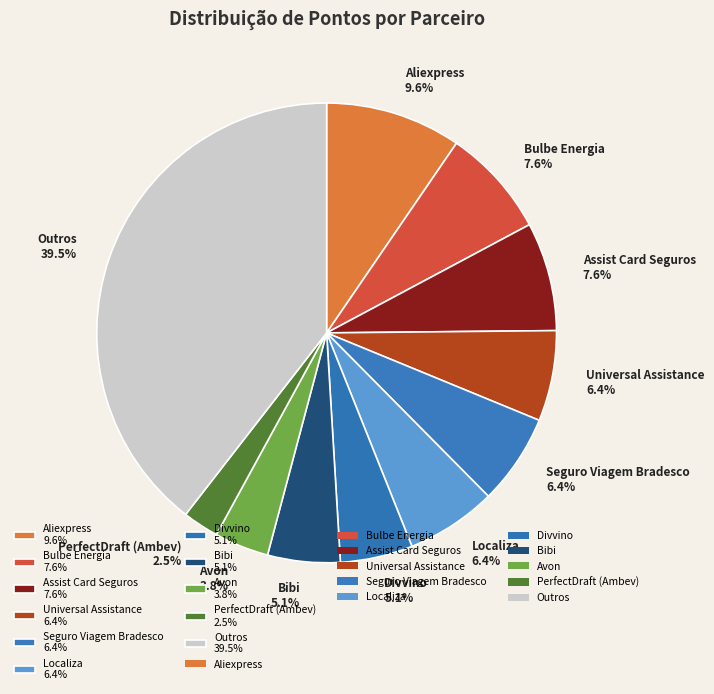

Is there a majority slice in this chart?

No